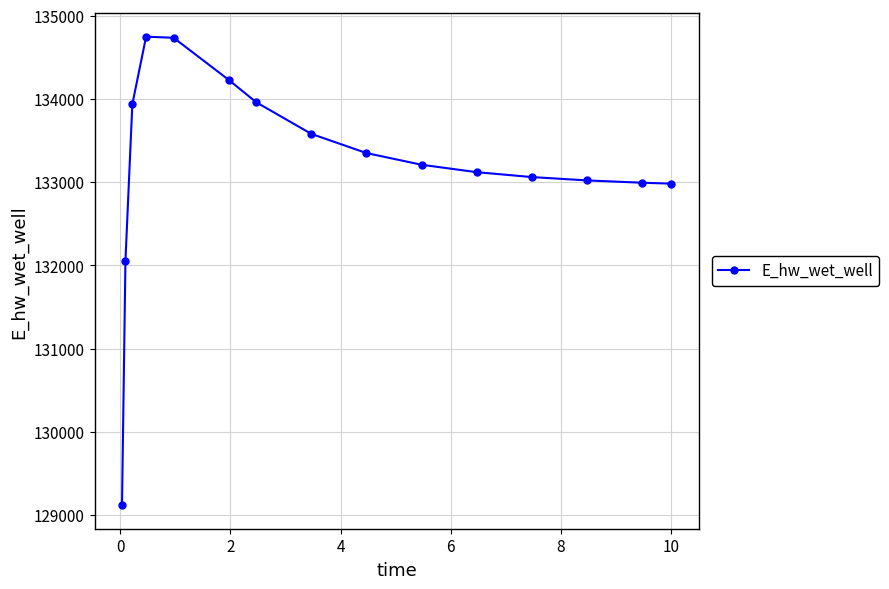

What is the value of the 8th point from the left?

133579.7